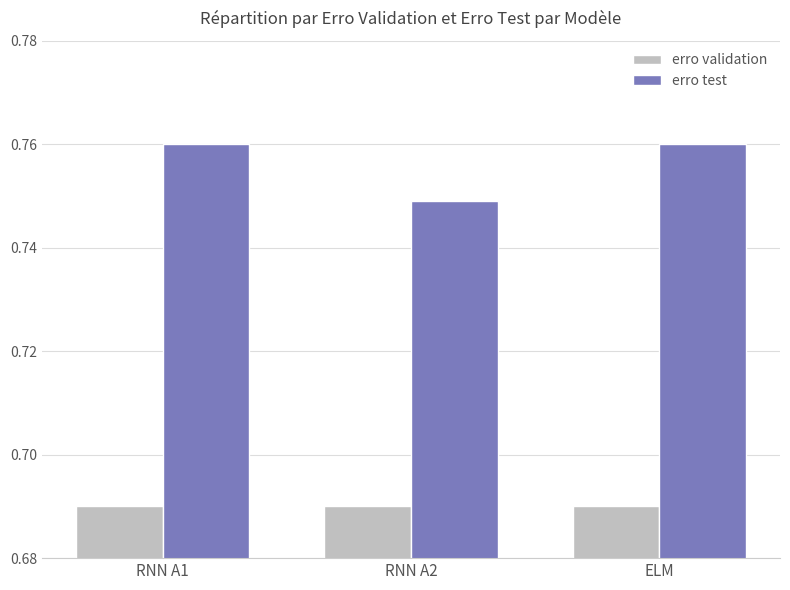

Count the erro test values in the range 0 to 1.

3